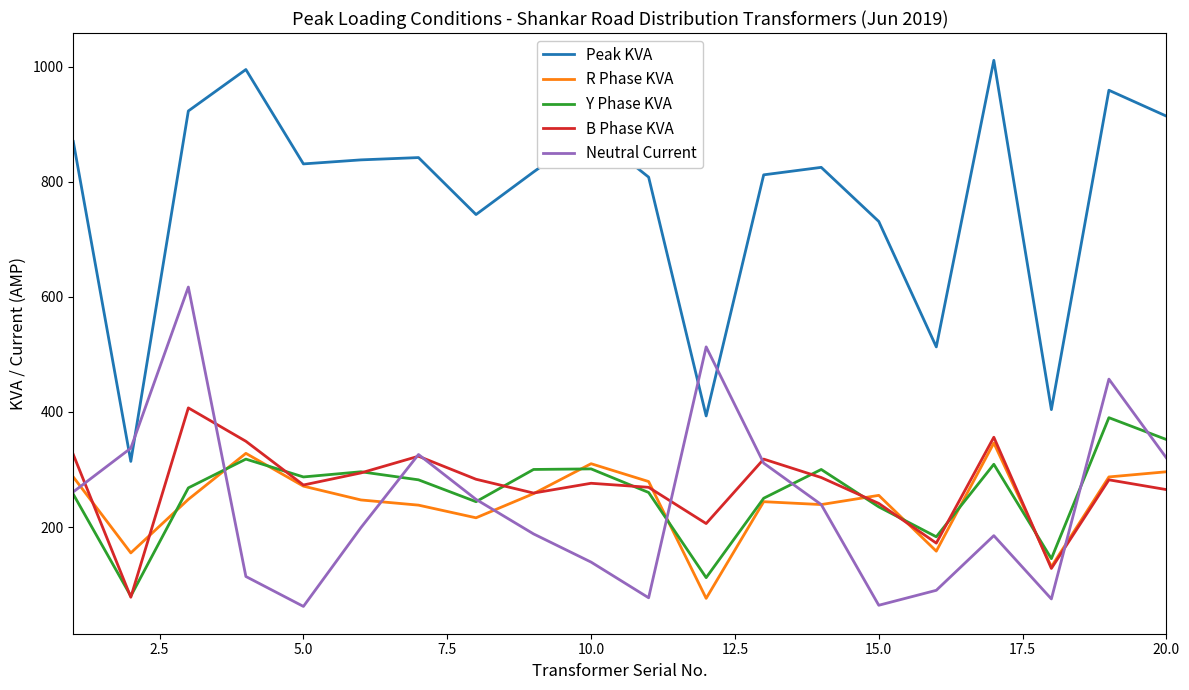

Which series has the largest total across all categories?

Peak KVA